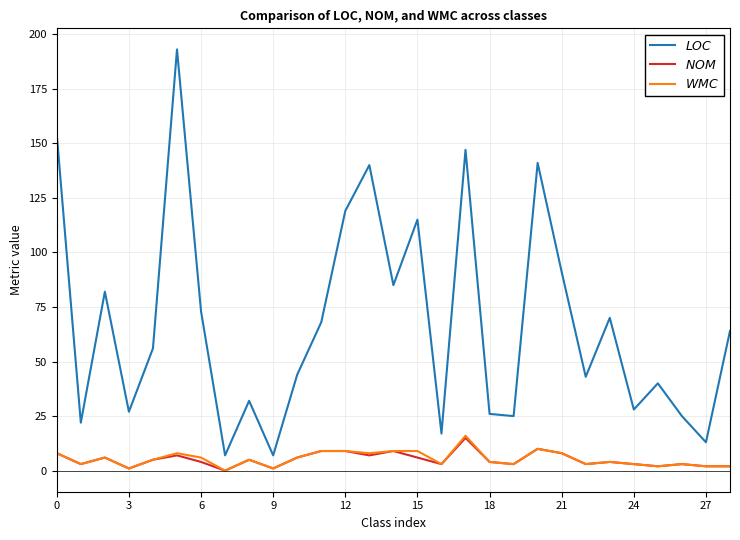

What is the greatest value displayed?

193